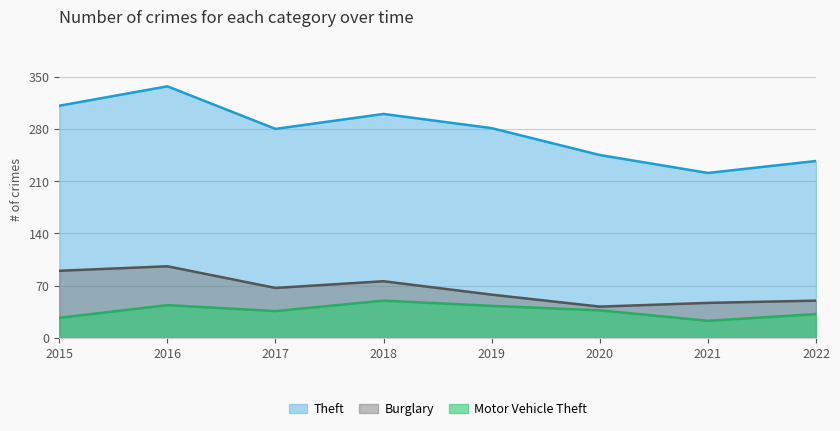

Is it true that Theft equals 245 at 2020?

True